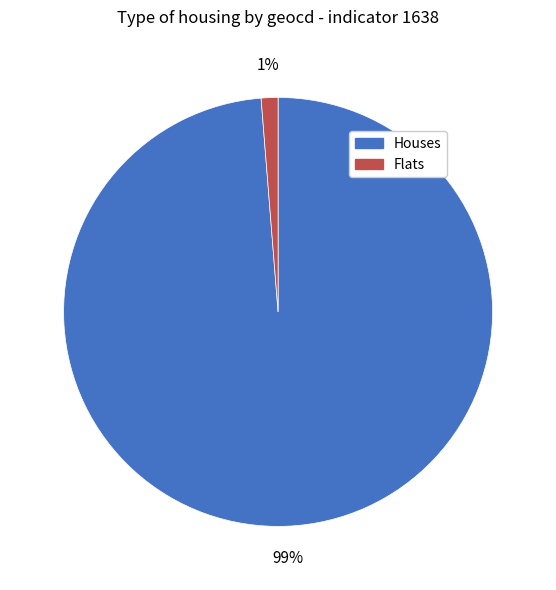

How many segments does this pie chart have?

2